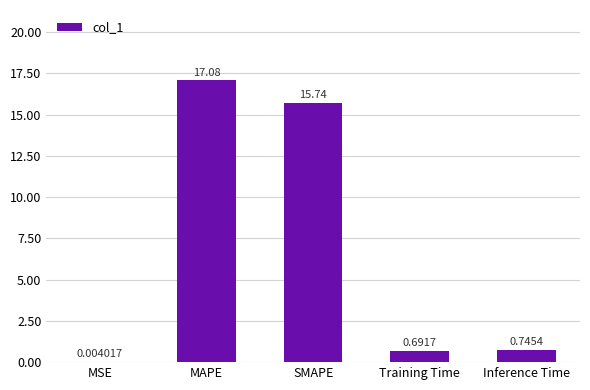

Approximately how many times larger is the value at MAPE compared to SMAPE?

1.1